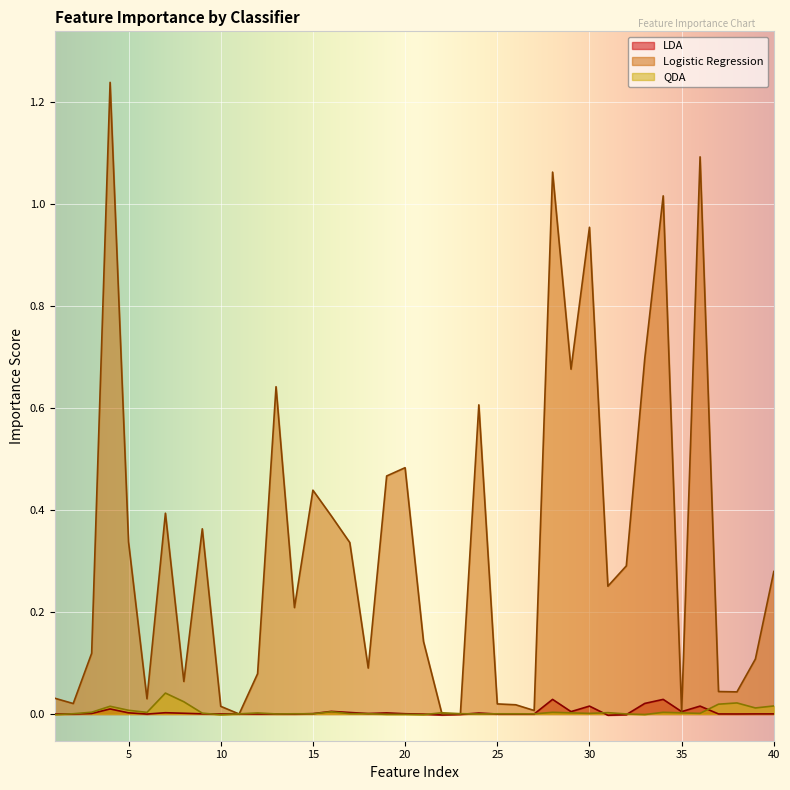

At which category does Logistic Regression reach its first local valley?

2